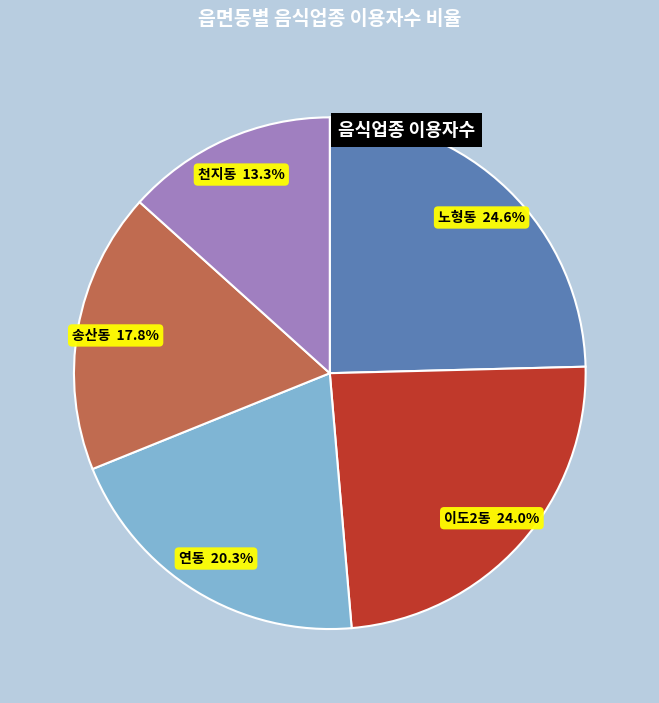

Approximately how many times larger is the value at 연동 compared to 노형동?

0.8